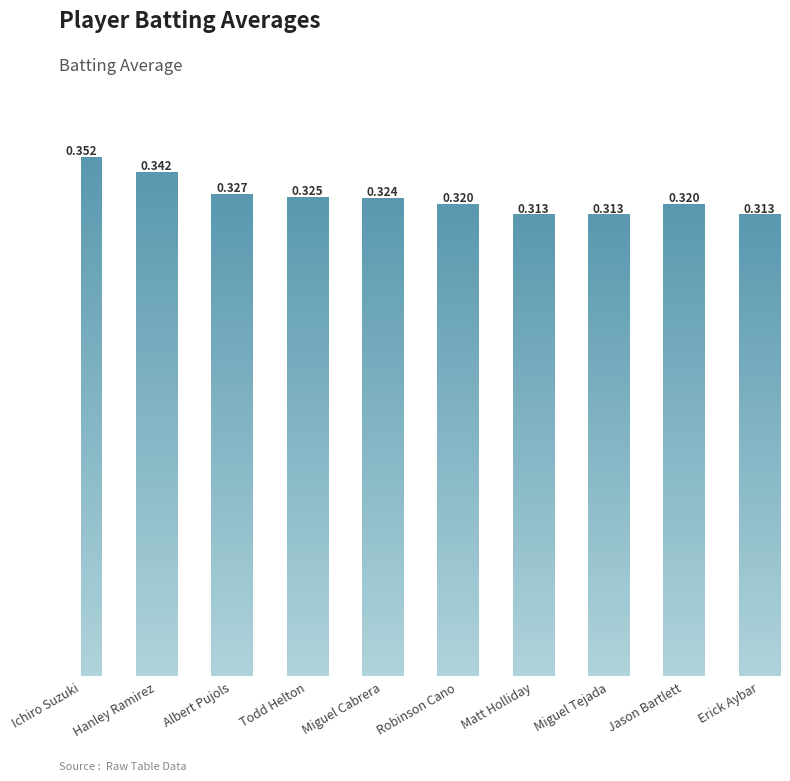

Between Albert Pujols and Robinson Cano, which is larger?

Albert Pujols